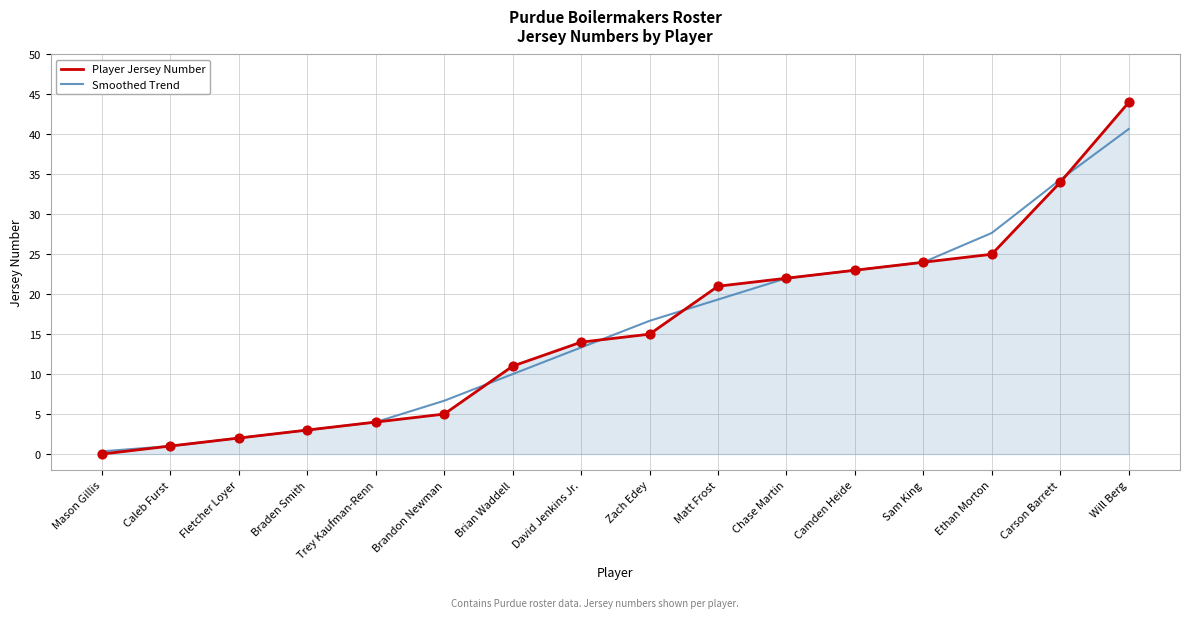

What is the total value across all series at Brian Waddell?

21.0